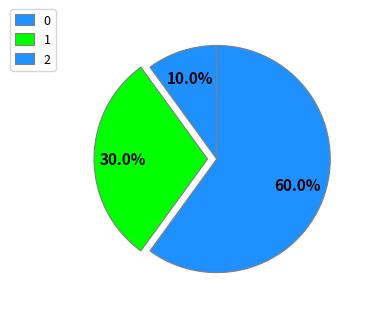

To the nearest percent, what percentage of the pie is 0?

10%